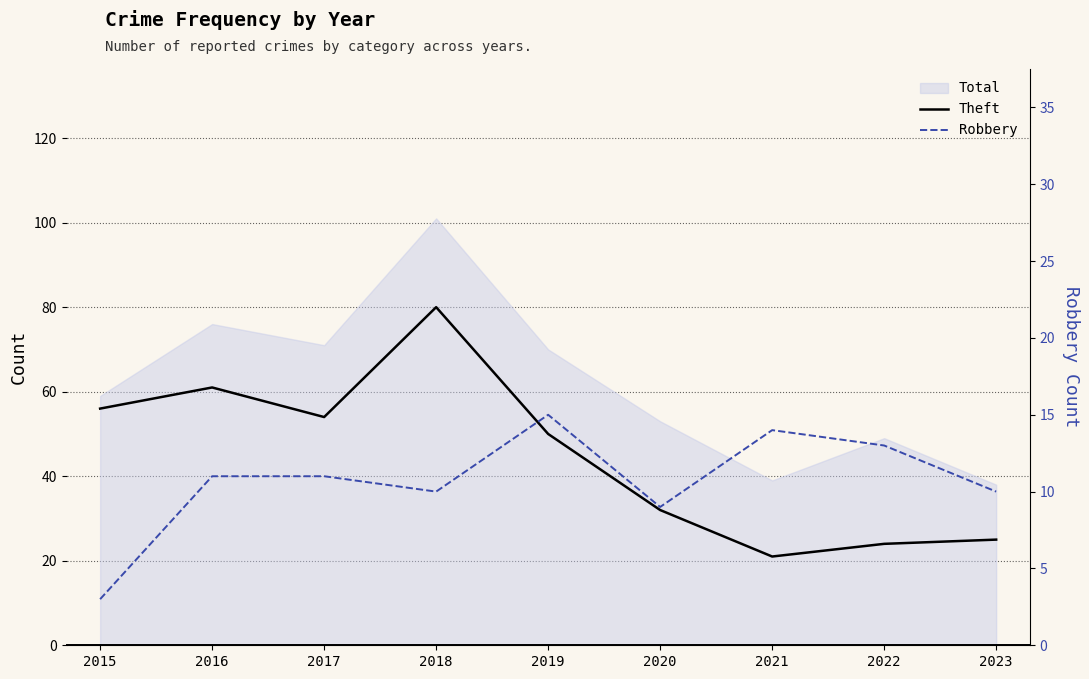

What value does the Robbery series have at 2017, to the nearest 5?

10